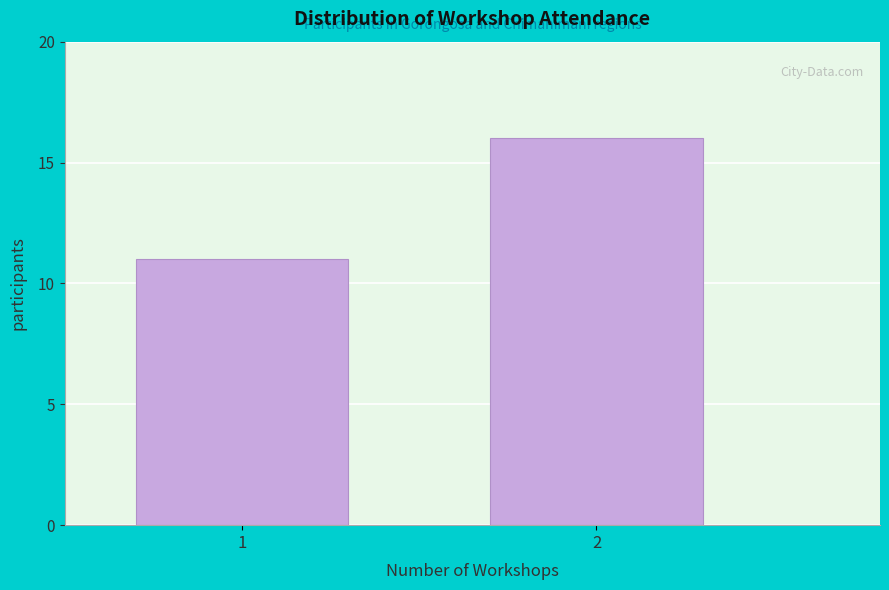

Reading left to right, transcribe all the data shown in this chart.

11	16